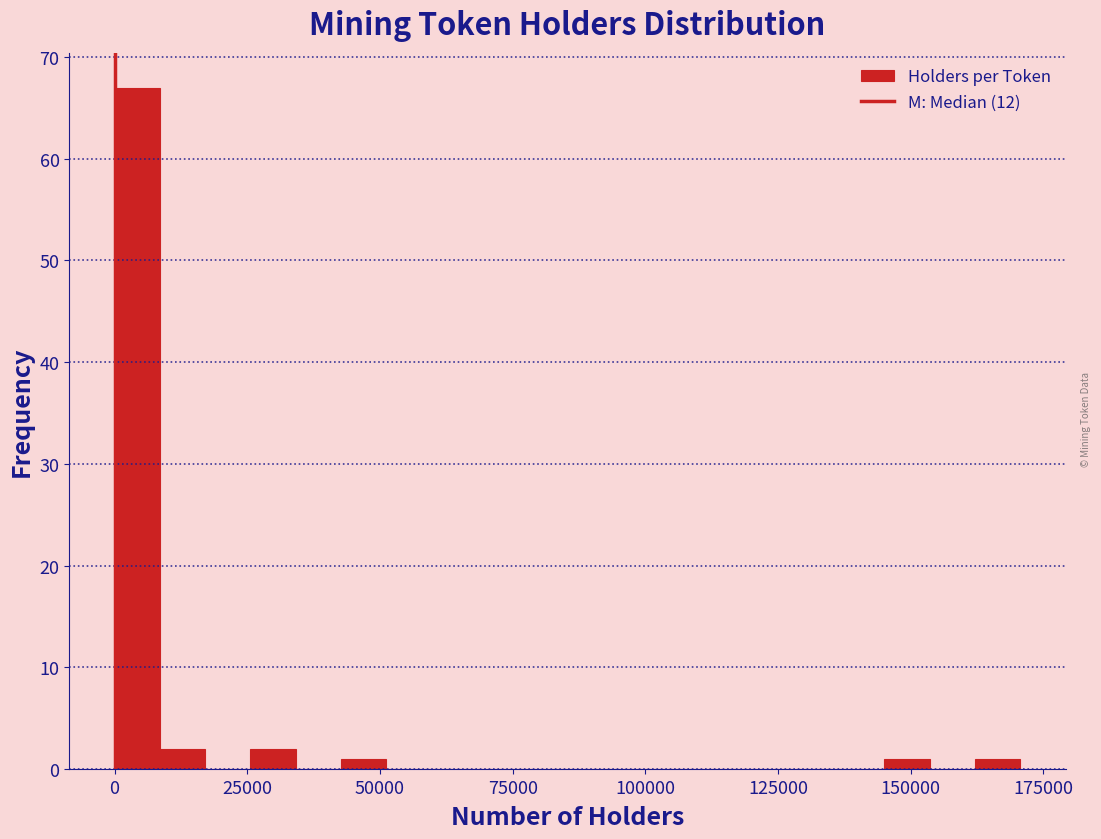

Around what value on the x-axis is the tallest bar? Give the approximate position of its centre, as read against the axis.

5000